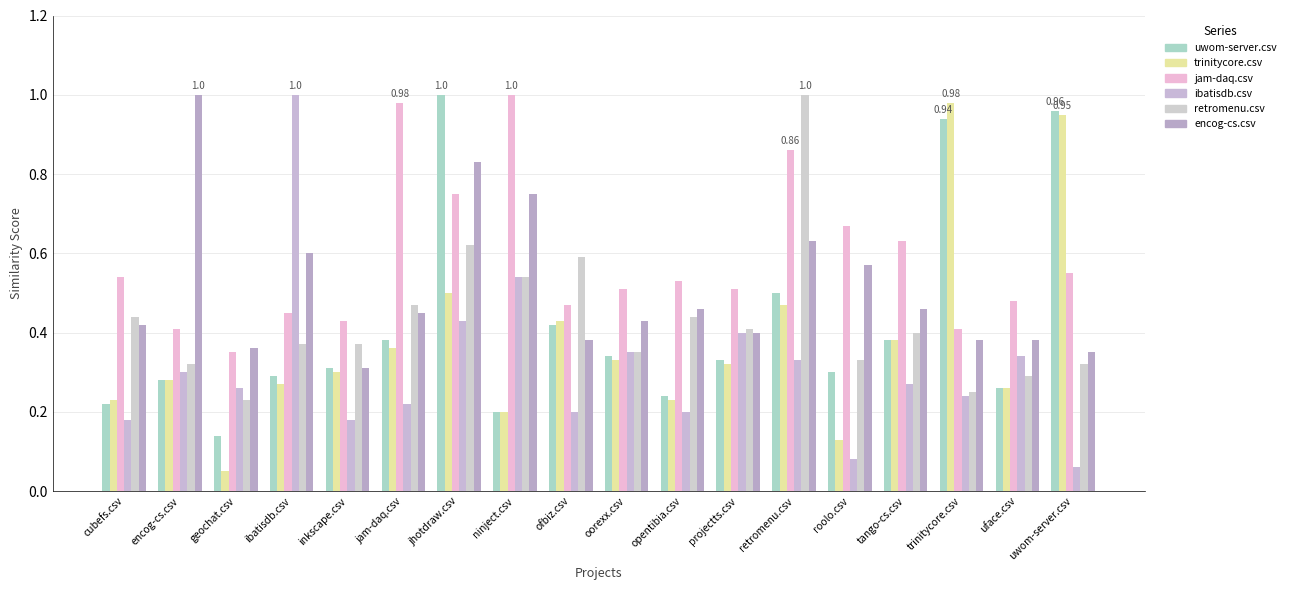

The ibatisdb.csv series shows 0.0 at cubefs.csv. True or false?

False